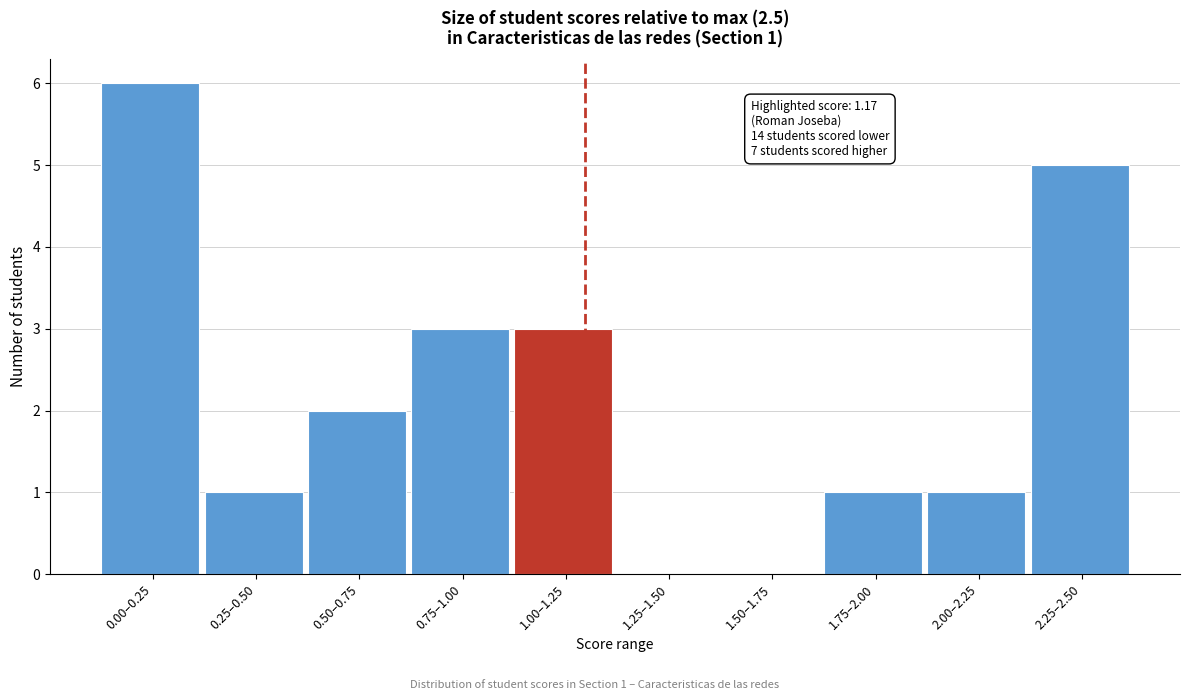

Reading left to right, list all the values displayed in this chart.

0.00–0.25=6	0.25–0.50=1	0.50–0.75=2	0.75–1.00=3	1.00–1.25=3	1.25–1.50=0	1.50–1.75=0	1.75–2.00=1	2.00–2.25=1	2.25–2.50=5